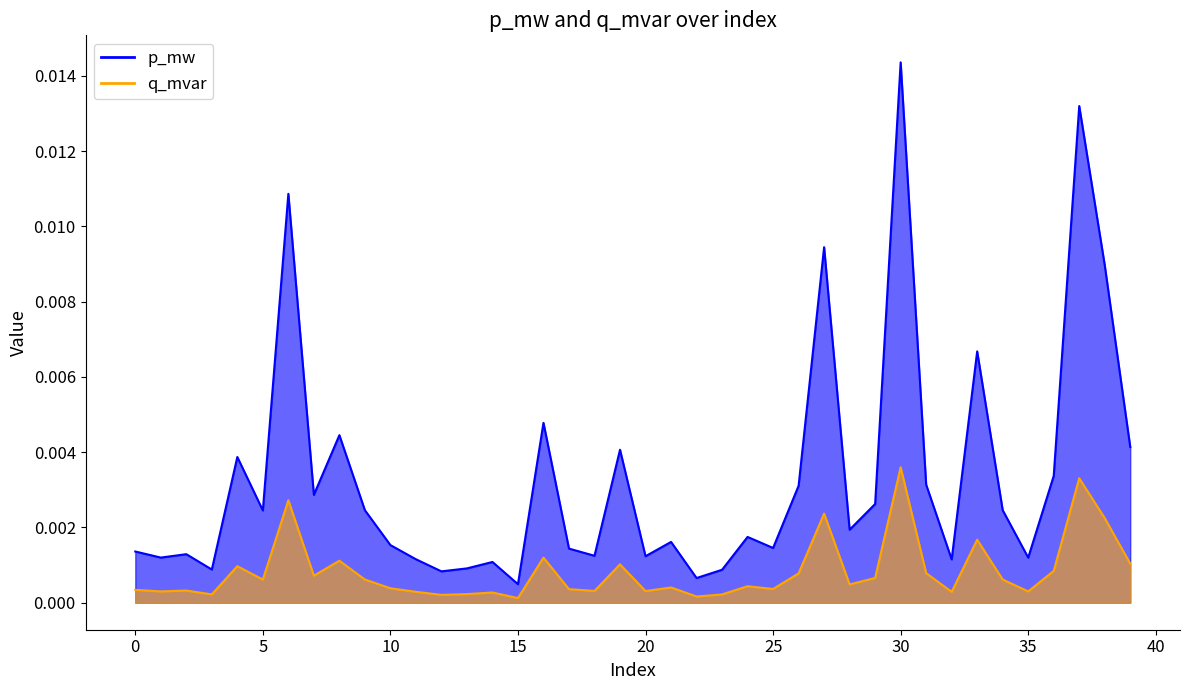

In q_mvar, how many points are higher than both neighbors (excluding endpoints)?

13